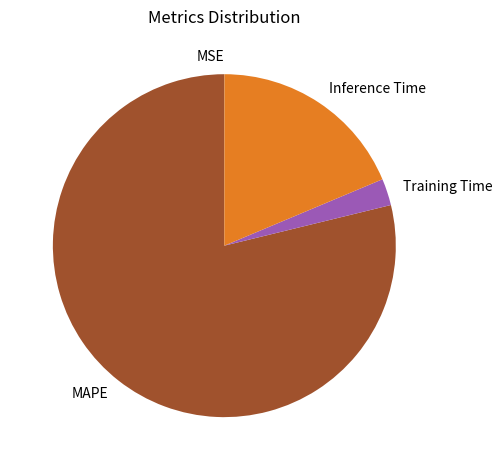

Is there any slice that represents more than half of the pie?

Yes